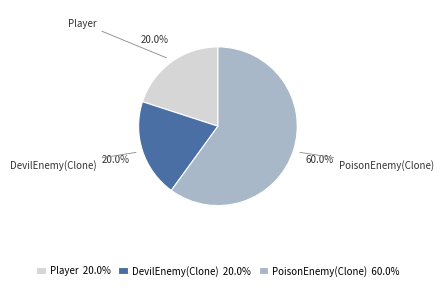

To the nearest percent, what is the difference between the PoisonEnemy(Clone) and DevilEnemy(Clone) slice percentages?

40%